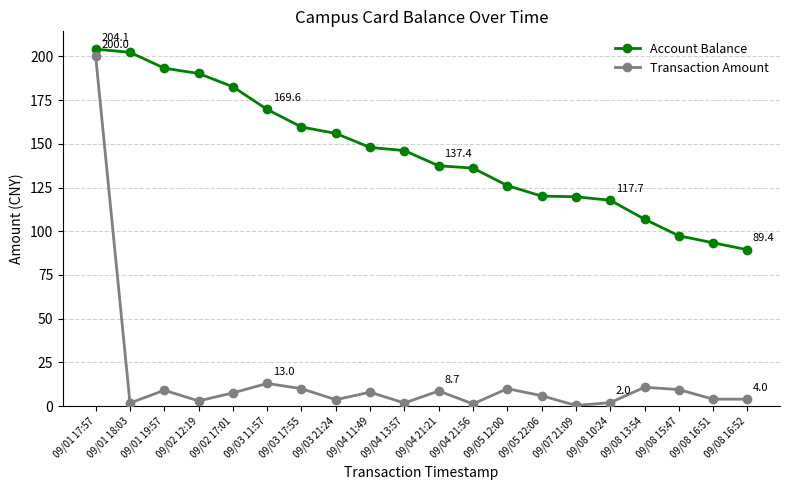

How many lines are shown in the chart?

2